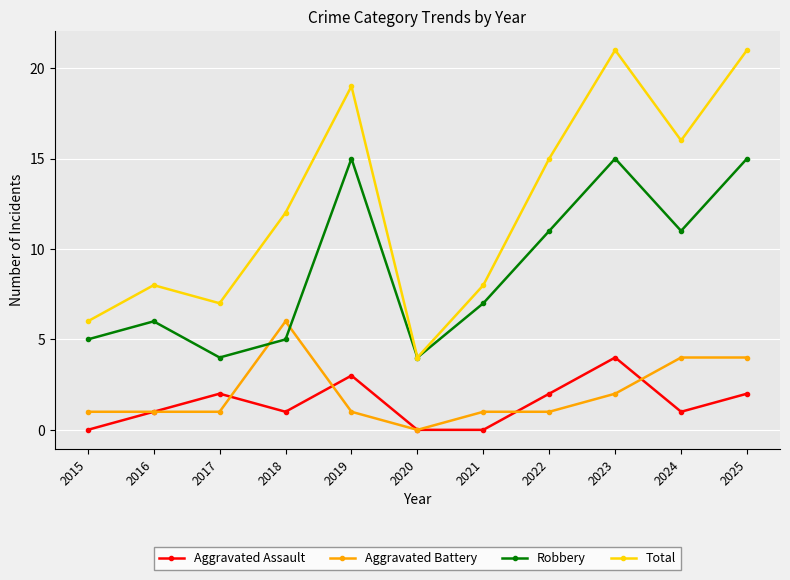

What is the total value across all series at 2018?

24